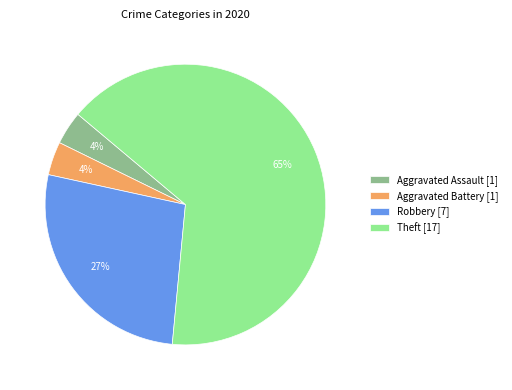

Is it true that Aggravated Battery is 16% of the pie?

False